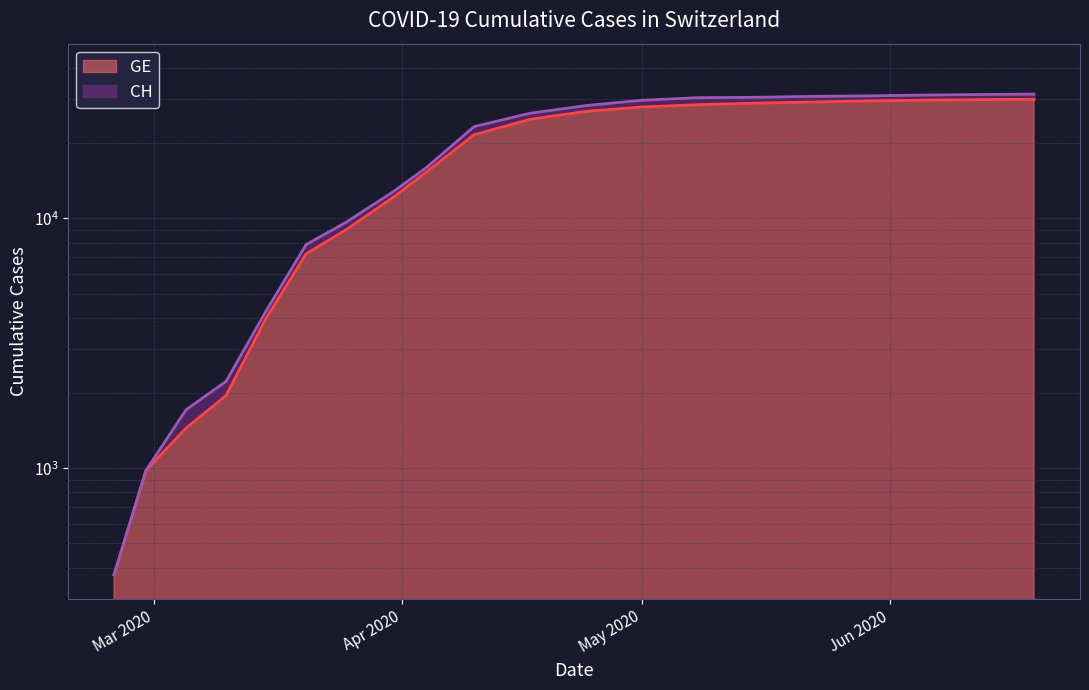

Reading right to left, extract all data points from this chart.

CH: 31414	31299	31131	30906	30756	30501	30397	29684	28268	26336	23280	15926	12852	9642	7847	4259	2226	1715	981	375
GE: 29950	29850	29700	29500	29200	28900	28500	27900	26800	24900	21600	15284	12210	9000	7205	3978	1955	1447	981	375